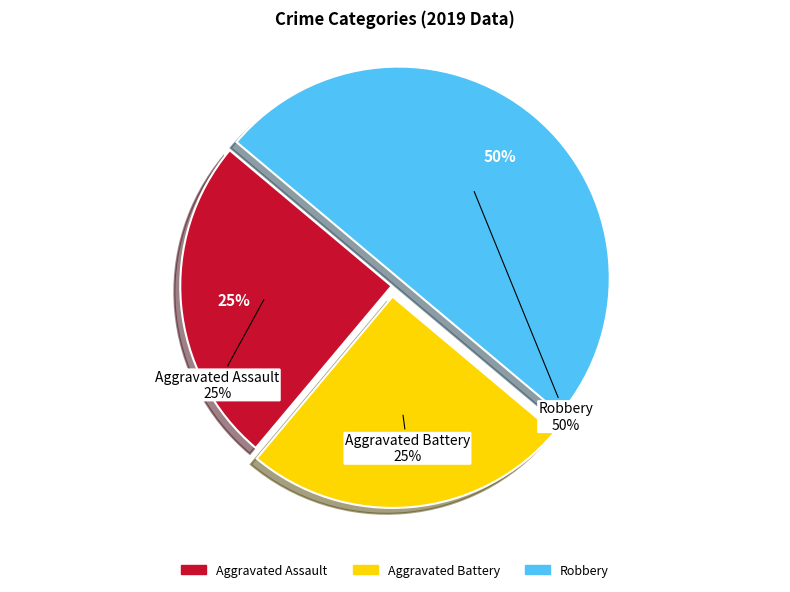

Which slice is the smallest?

Aggravated Assault